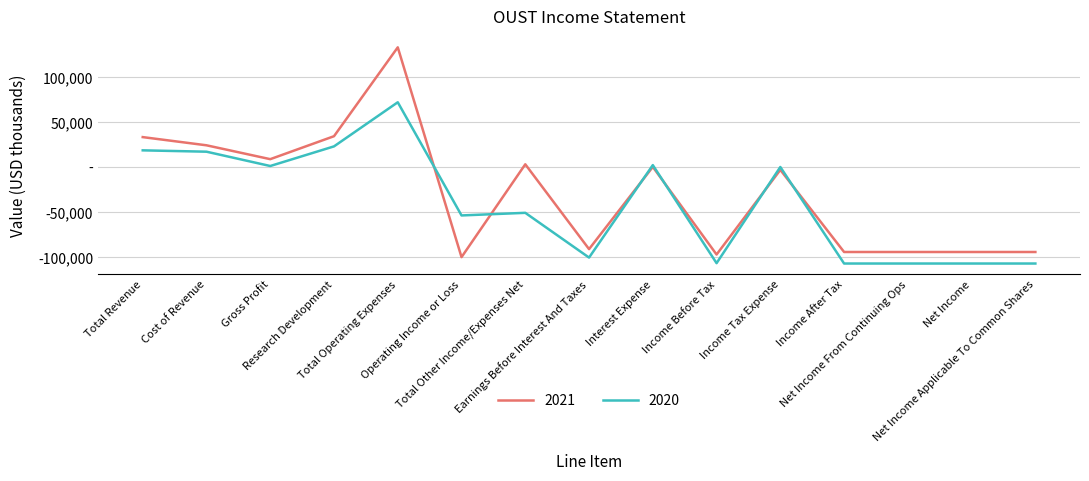

How many interior local valleys does the 2021 series have?

4